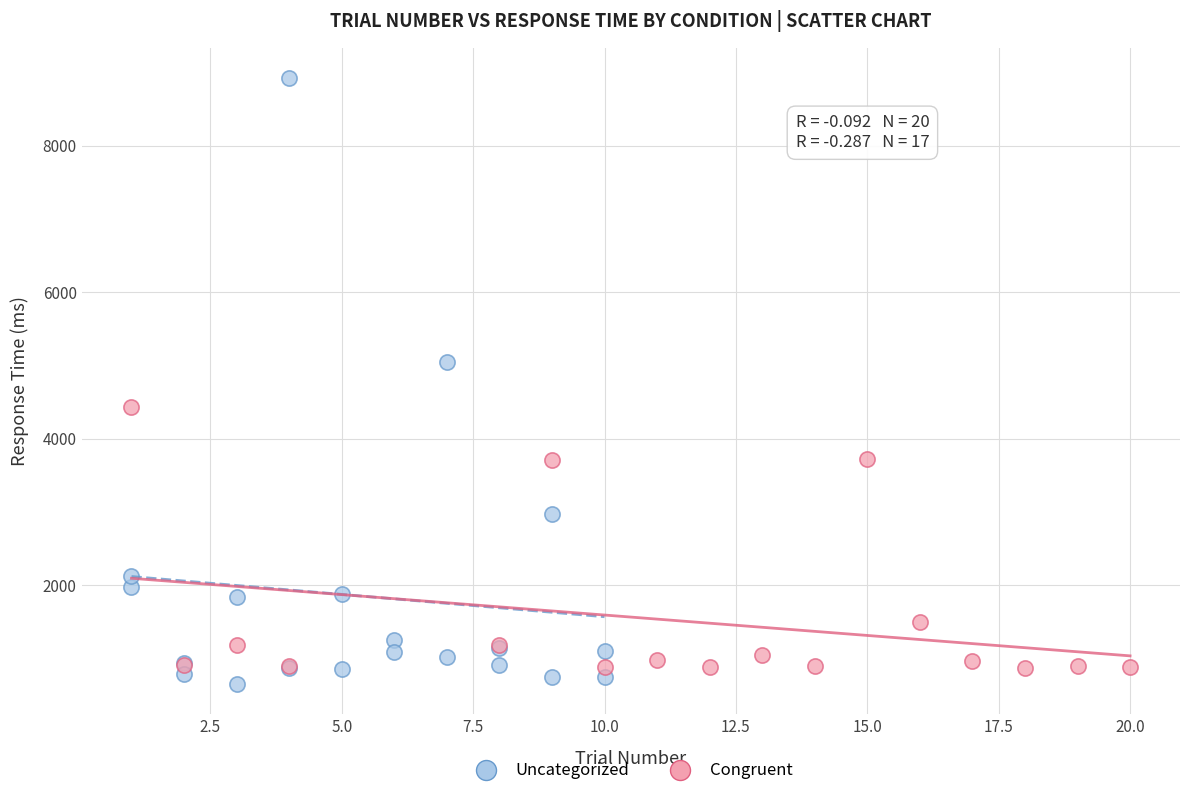

What are all the series names shown in the legend?

Uncategorized, Congruent